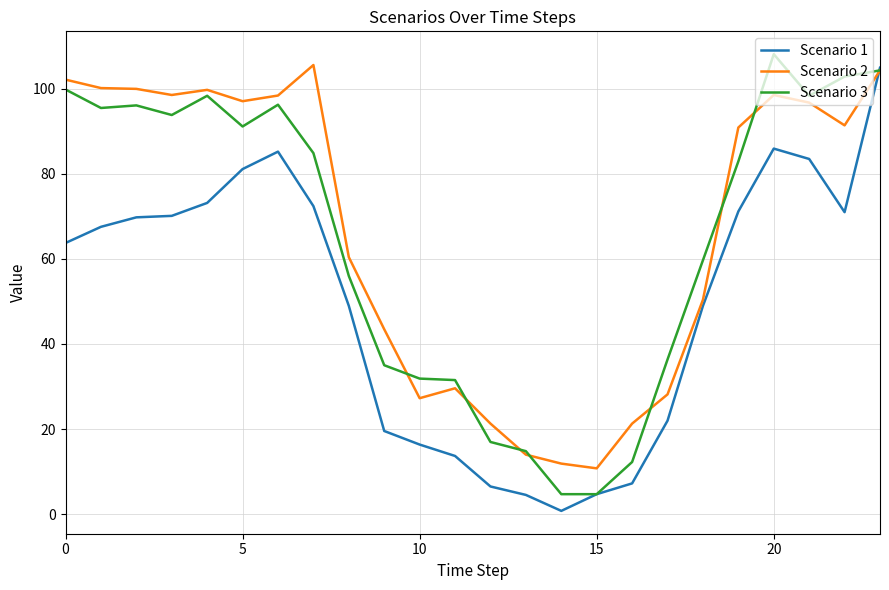

What is the greatest value displayed?

108.1